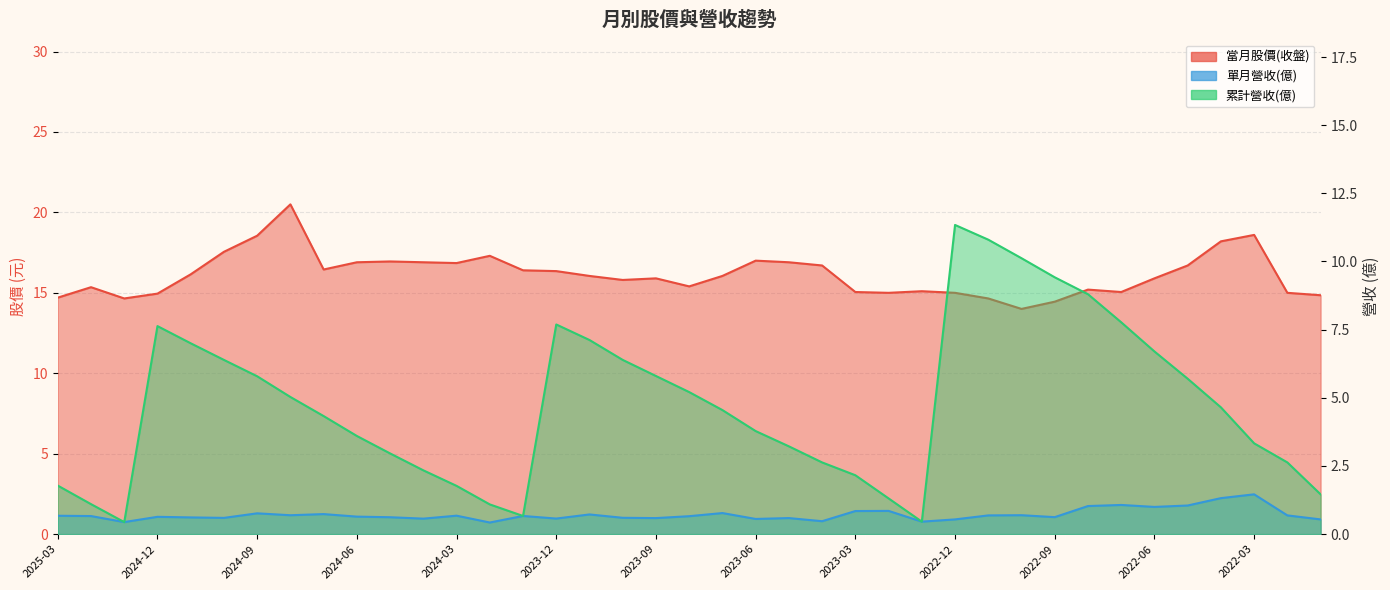

The value of 當月股價(收盤) at 2022-08 is 5.5. True or false?

False